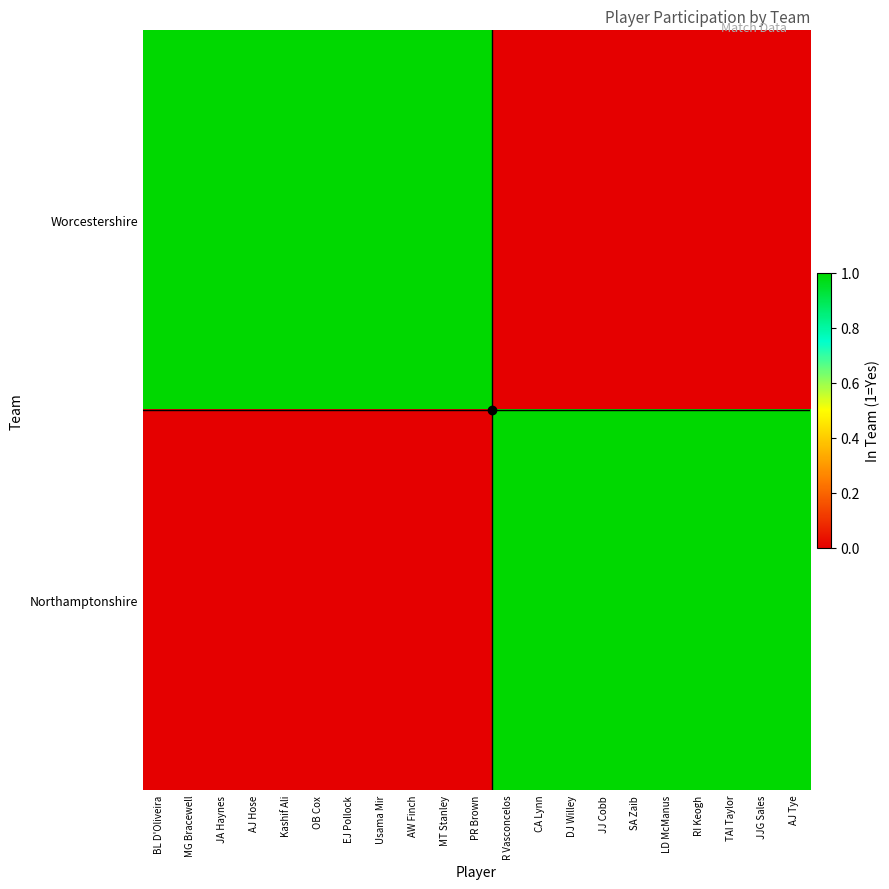

Between LD McManus and Kashif Ali, which is larger?

Kashif Ali